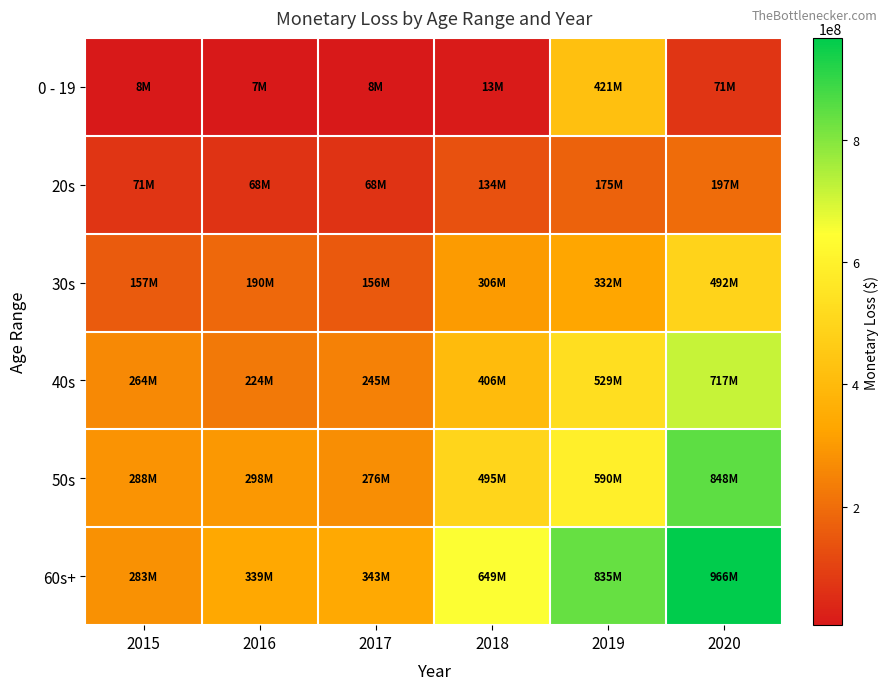

Reading left to right, what are all the values shown in this chart?

0 - 19: 2015=8079077	2016=6698742	2017=8271311	2018=12553082	2019=421169232	2020=70980763
20s: 2015=70967050	2016=68015095	2017=67981630	2018=134485965	2019=174673470	2020=197402240
30s: 2015=157040478	2016=190095752	2017=156287698	2018=305699977	2019=332208189	2020=492176845
40s: 2015=264054476	2016=224322960	2017=244561364	2018=405612455	2019=529231267	2020=717161726
50s: 2015=287601231	2016=298145628	2017=275621946	2018=494926300	2019=589624844	2020=847948101
60s+: 2015=282969208	2016=339474918	2017=342531972	2018=649227724	2019=835164766	2020=966062236